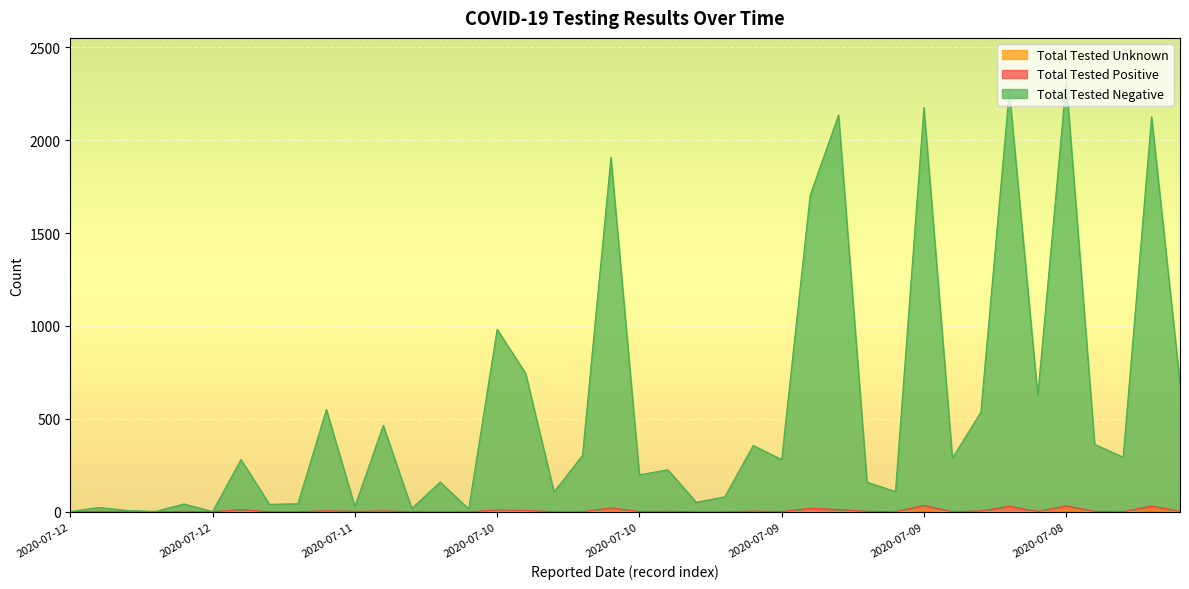

At which category does Total Tested Positive reach its first local valley?

2020-07-12